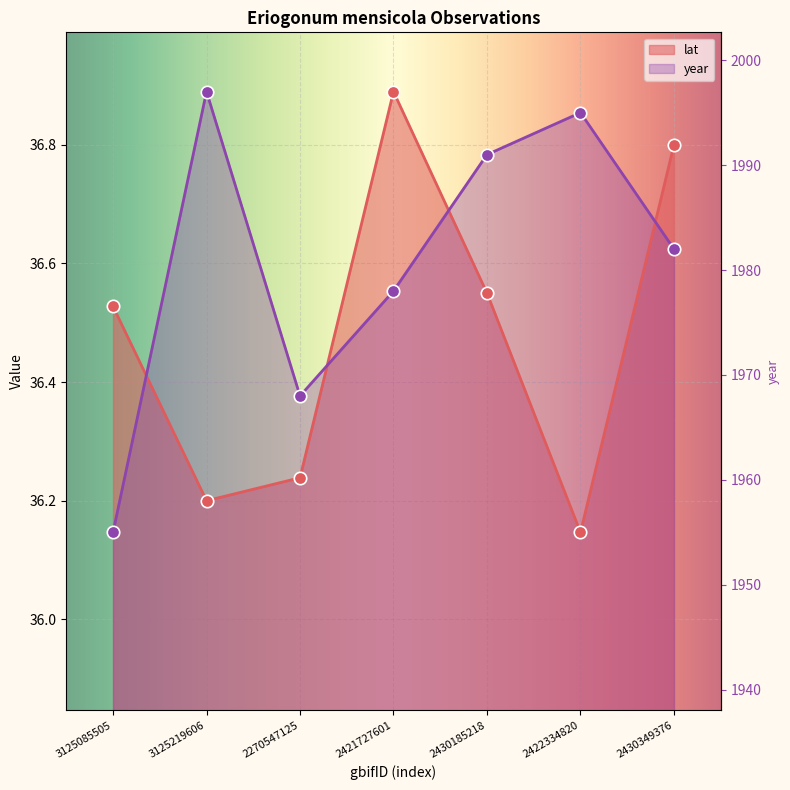

What are all the series names shown in the legend?

lat, year